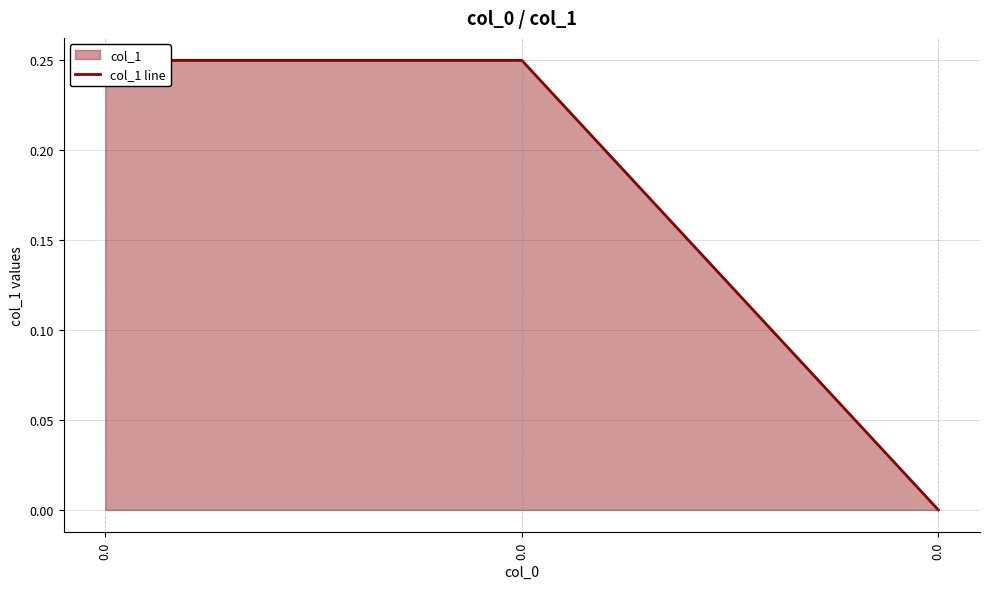

List the labels in order of value, largest first.

0.0, 0.0, 0.0